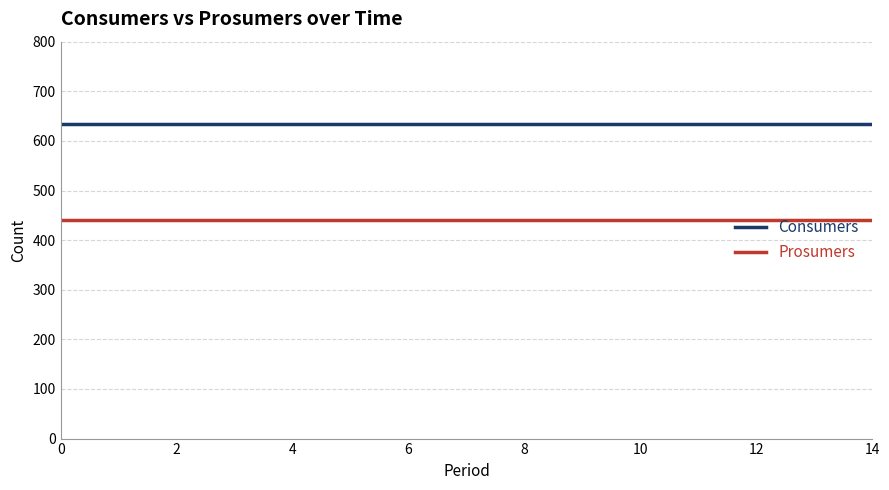

List the series in order of their overall mean, highest first.

Consumers, Prosumers